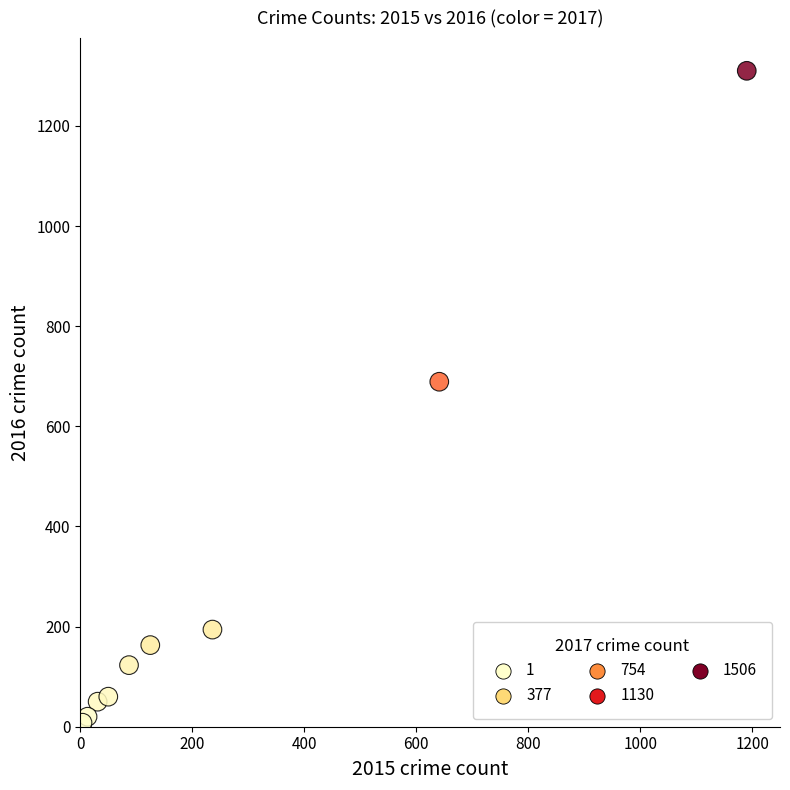

What Y value in the scatter plot is closest to 656?

689